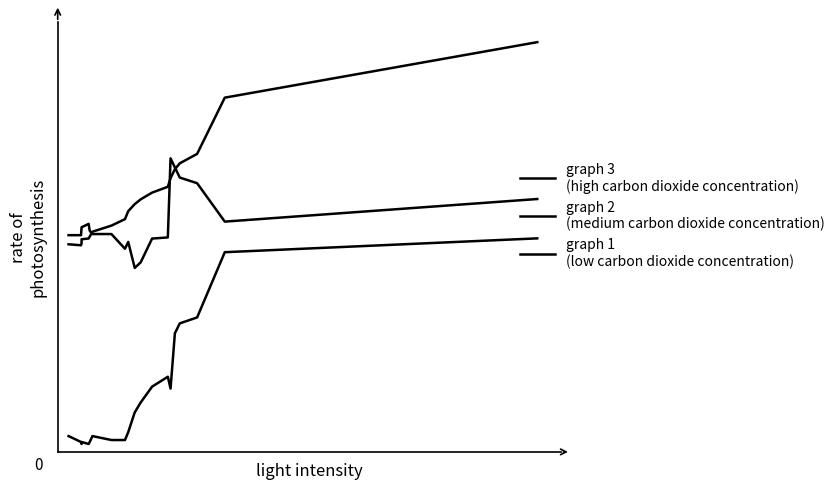

What is the average value of the graph 3
(high carbon dioxide concentration) series?

0.4